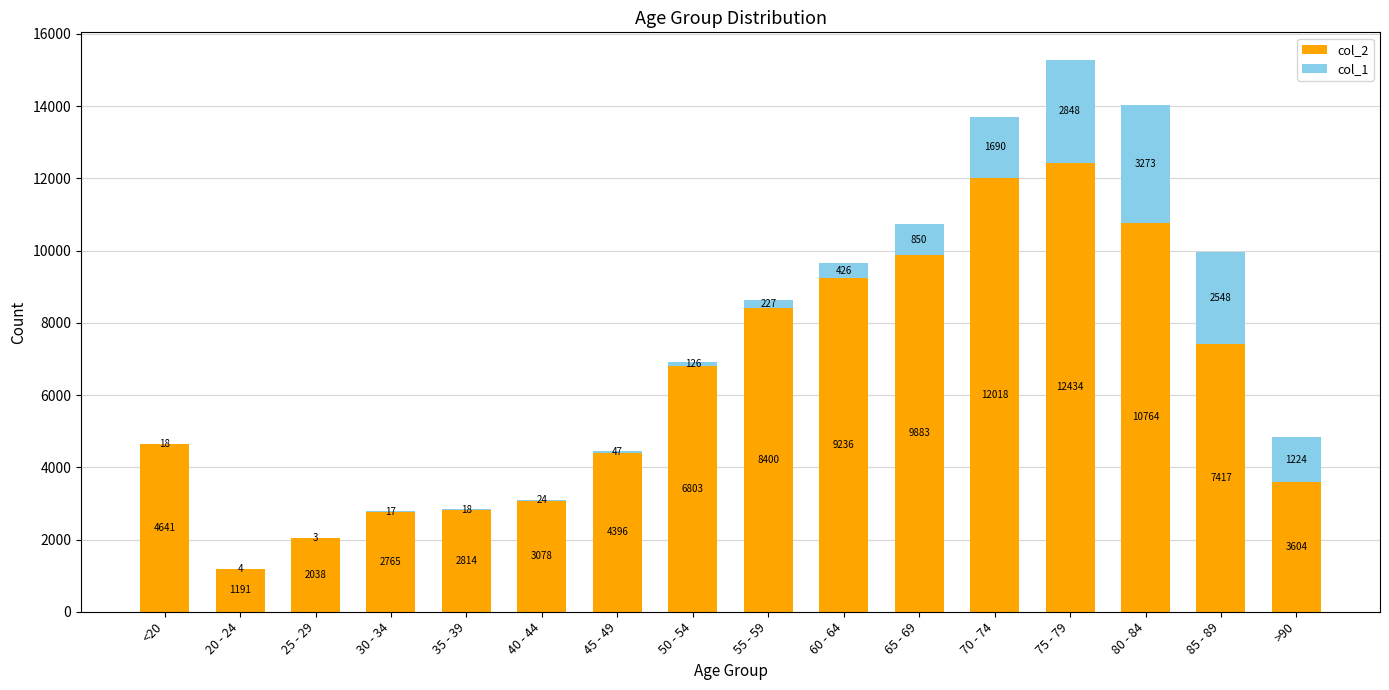

The col_2 series shows 12018 at 70 - 74. True or false?

True